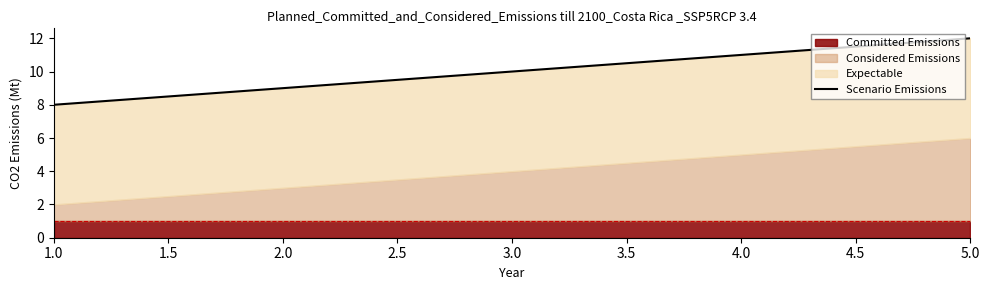

What is the difference between the maximum and minimum values?

4